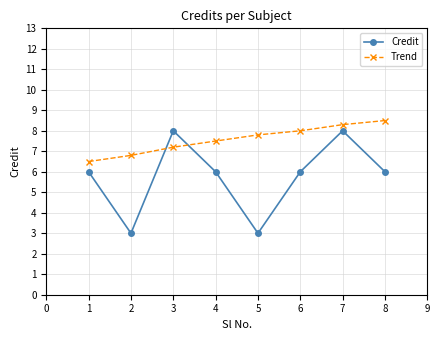

At how many categories does at least one series exceed 5?

8